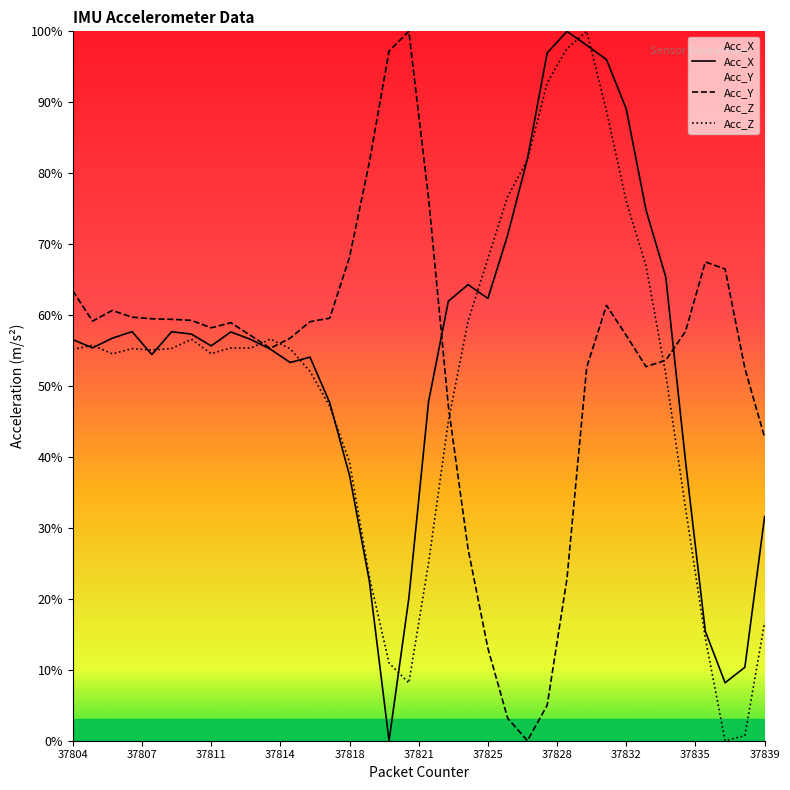

Reading left to right, transcribe all the data shown in this chart.

Acc_X: 56.5	55.4	56.7	57.7	54.4	57.7	57.3	55.7	57.6	56.6	55.2	53.3	54.1	47.6	37.4	22.6	0.0	20.1	47.8	62.0	64.3	62.3	71.3	82.0	97.0	100.0	98.0	96.0	89.1	74.8	65.3	39.4	15.4	8.2	10.4	31.6
Acc_Y: 63.4	59.1	60.7	59.7	59.5	59.4	59.3	58.2	58.9	57.1	55.3	56.8	59.1	59.6	68.2	81.5	97.2	100.0	76.5	47.2	27.0	13.0	3.2	0.0	5.0	22.8	52.7	61.4	57.1	52.7	53.6	57.7	67.5	66.5	52.5	42.8
Acc_Z: 55.2	55.8	54.5	55.3	55.1	55.3	56.6	54.6	55.4	55.4	56.6	55.2	52.1	47.1	39.3	23.2	11.0	8.1	25.1	45.0	59.2	67.9	76.7	81.9	92.7	97.6	100.0	88.8	76.0	66.9	51.7	32.8	14.5	0.0	0.7	16.7